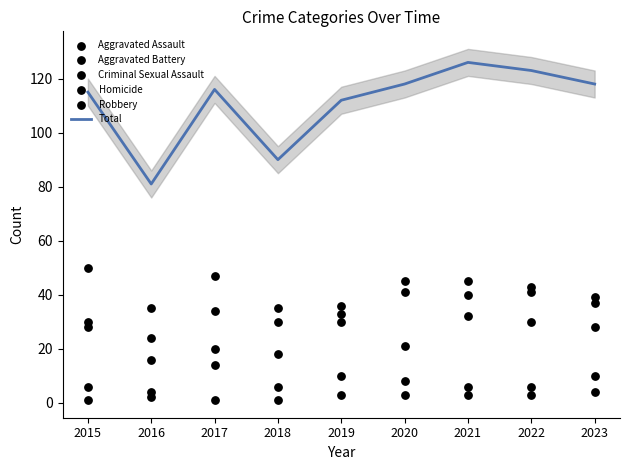

Is the value of Aggravated Assault at 2023 greater than the value of Robbery at 2015?

No